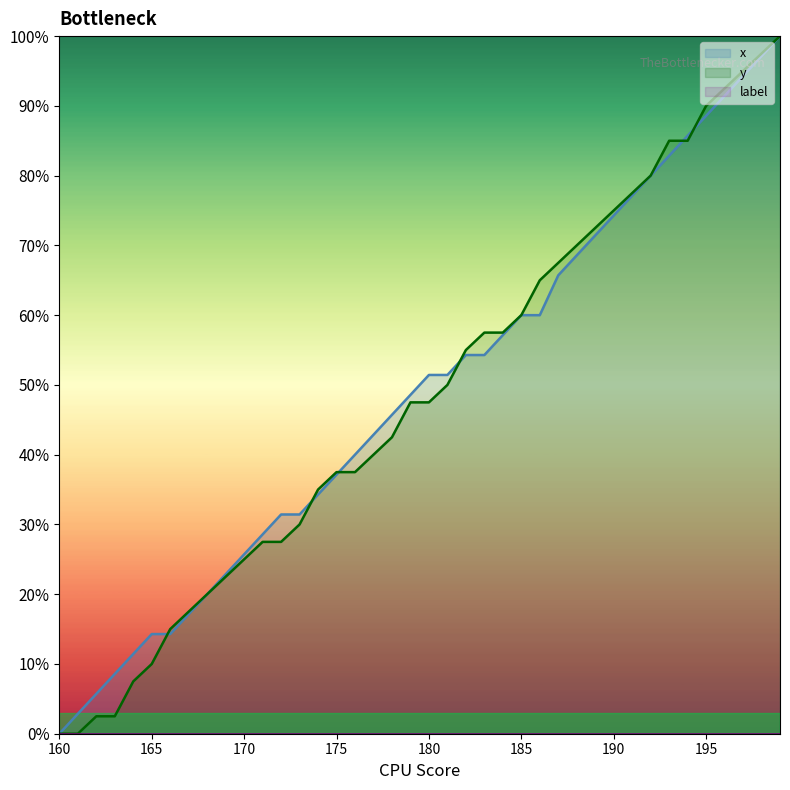

Does the chart display data point markers on the line(s)?

No